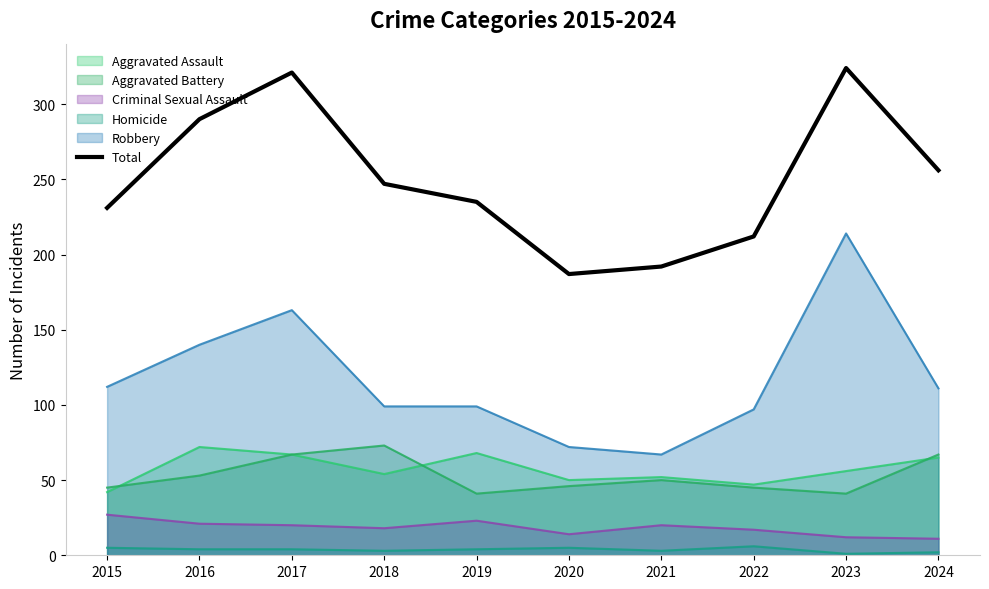

How many points are lower than both their immediate neighbors (excluding endpoints)?

1